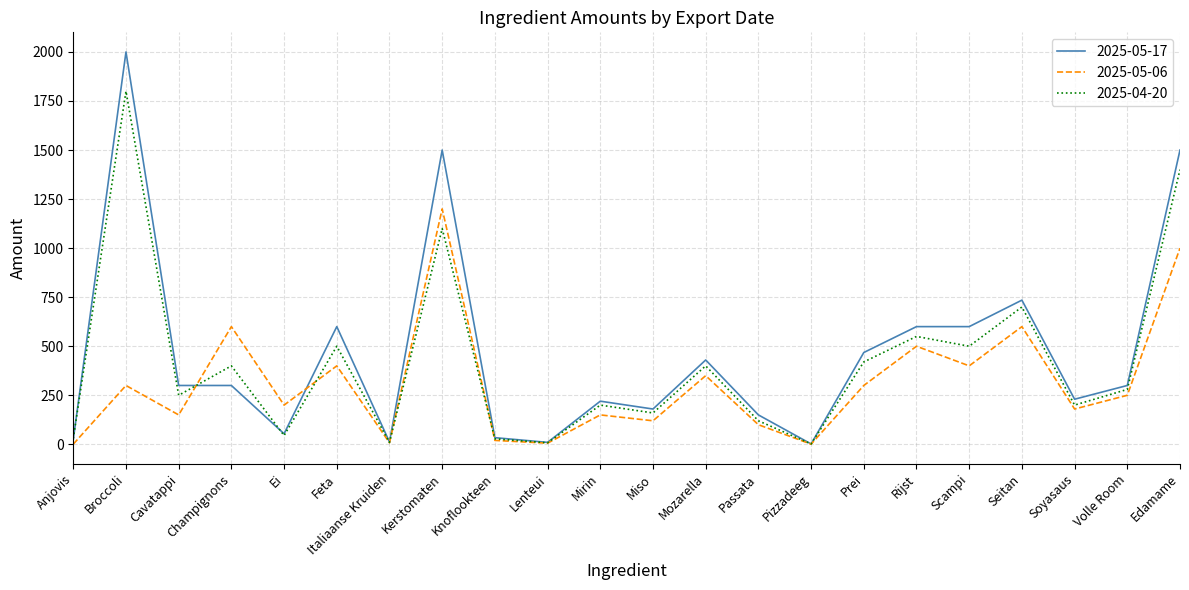

At which category does 2025-04-20 reach its first local peak?

Broccoli